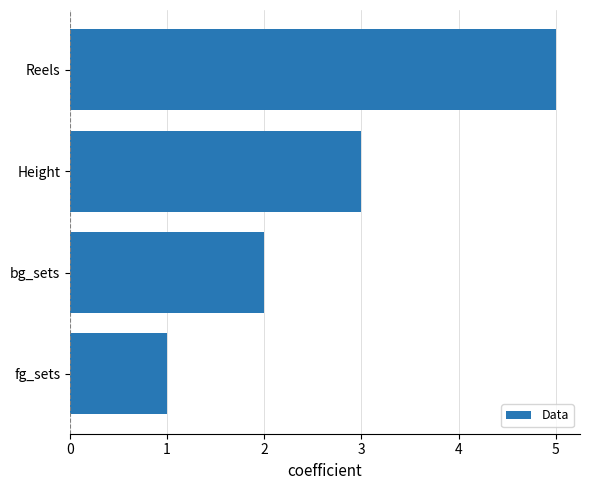

The value at fg_sets is 1. True or false?

True